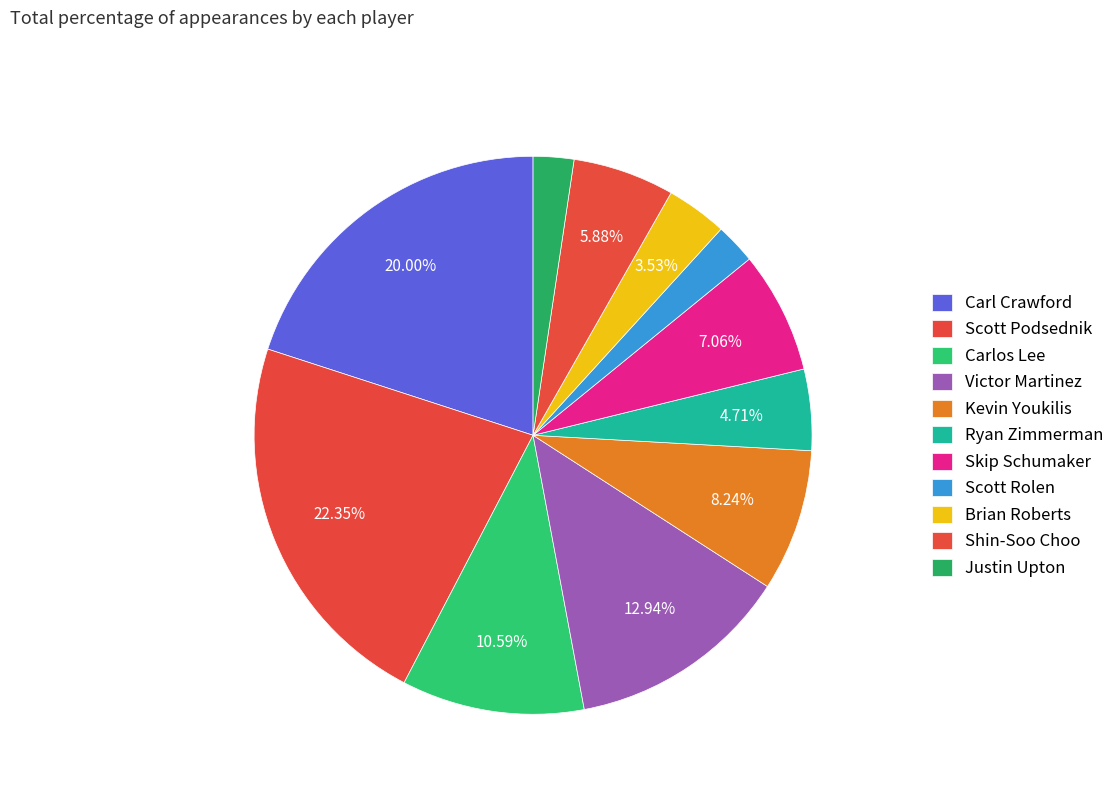

What is the smallest slice in the pie chart?

Scott Rolen